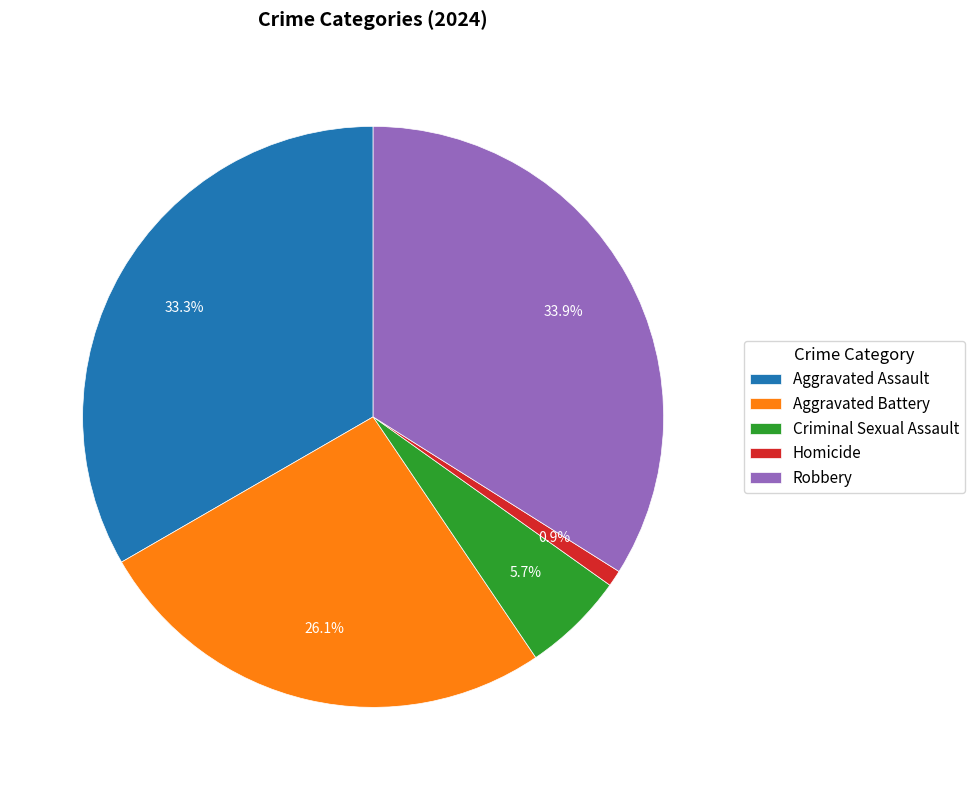

What portion of the pie excludes Robbery?

66.1%